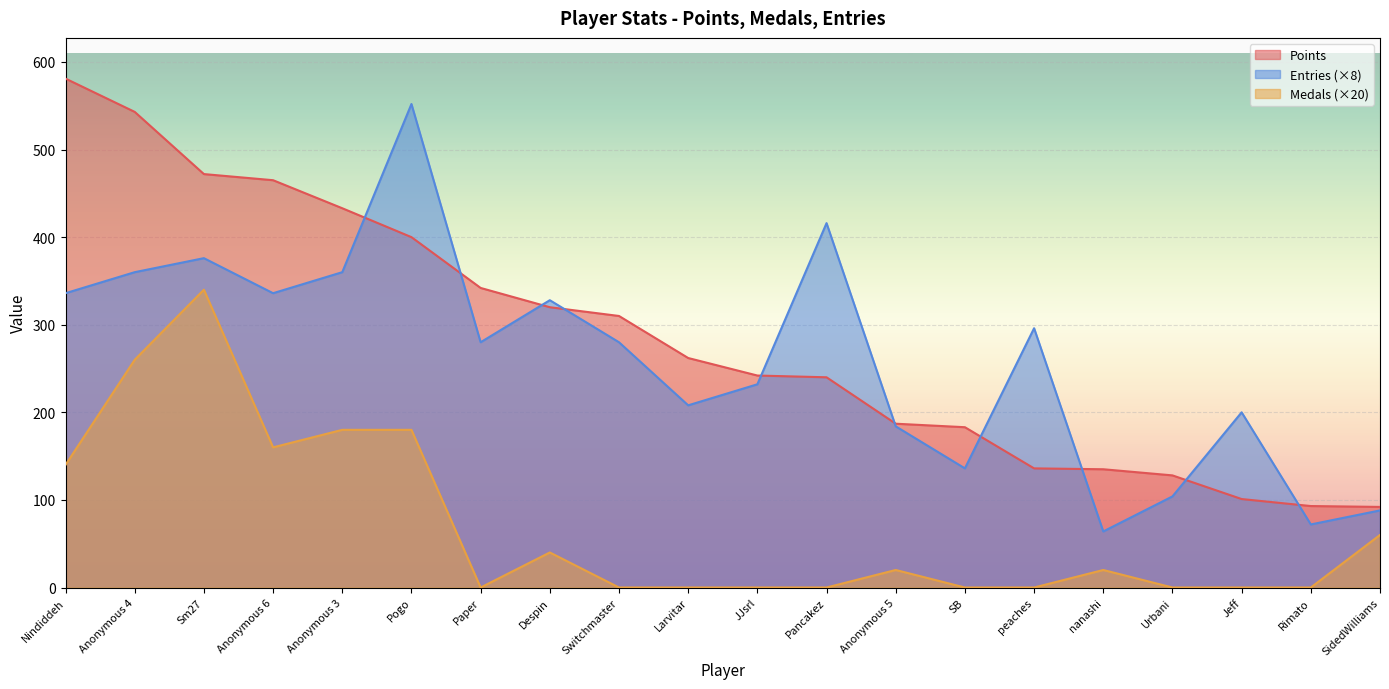

What is the greatest value displayed?

581